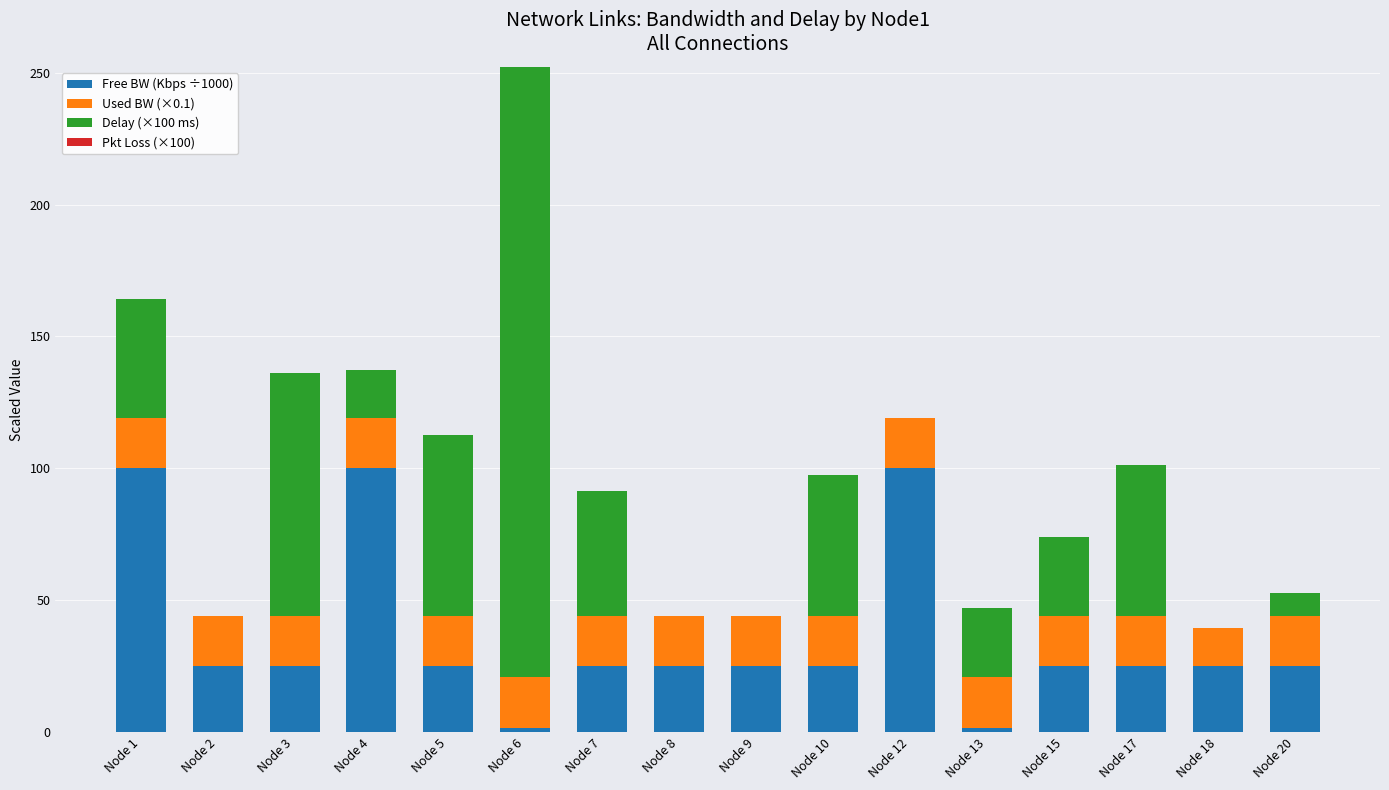

What is the total value across all series at Node 13?

46.9